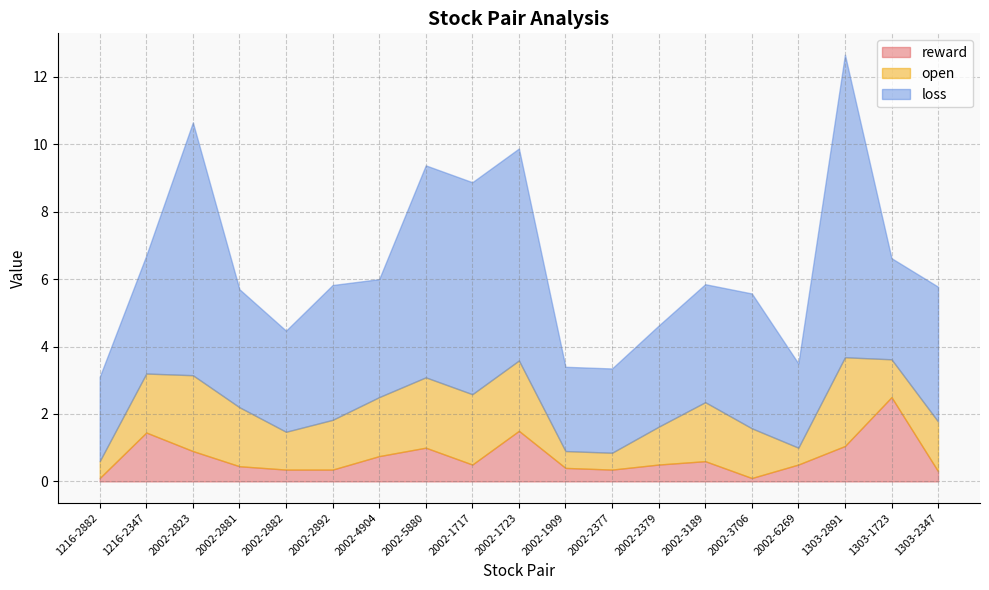

Rank the series by their maximum value, from lowest to highest.

reward, open, loss